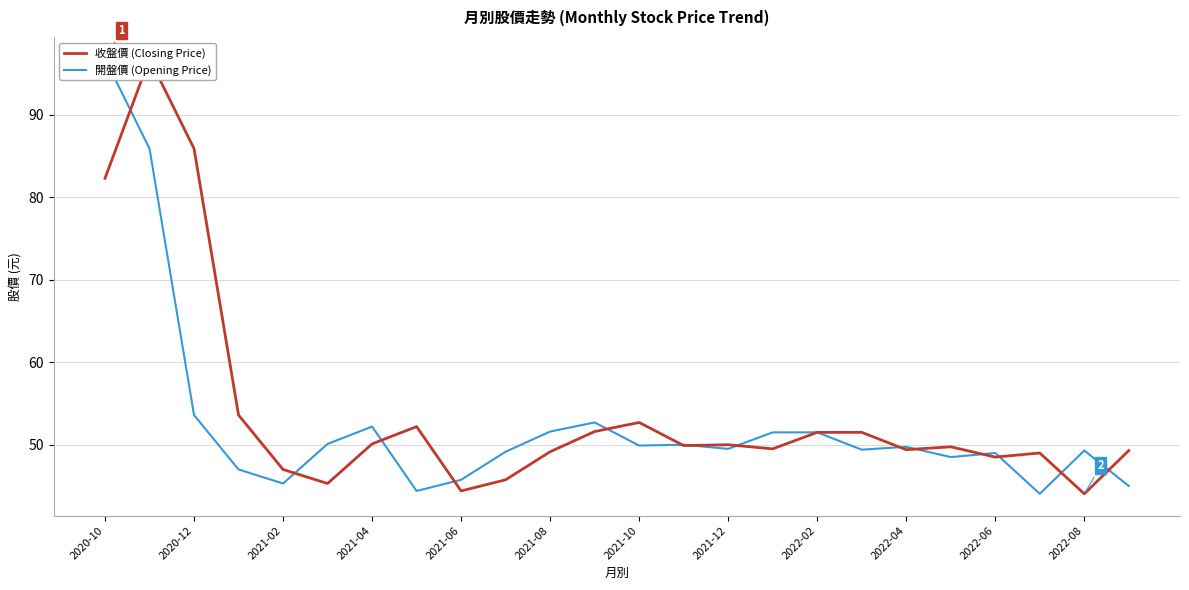

What is the value of the 收盤價 (Closing Price) point at the 14th from the left?

49.9